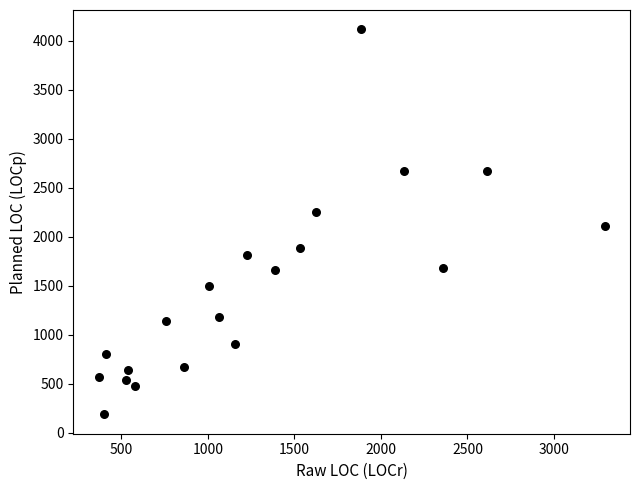

What is the range of X values (max minus min)?

2924